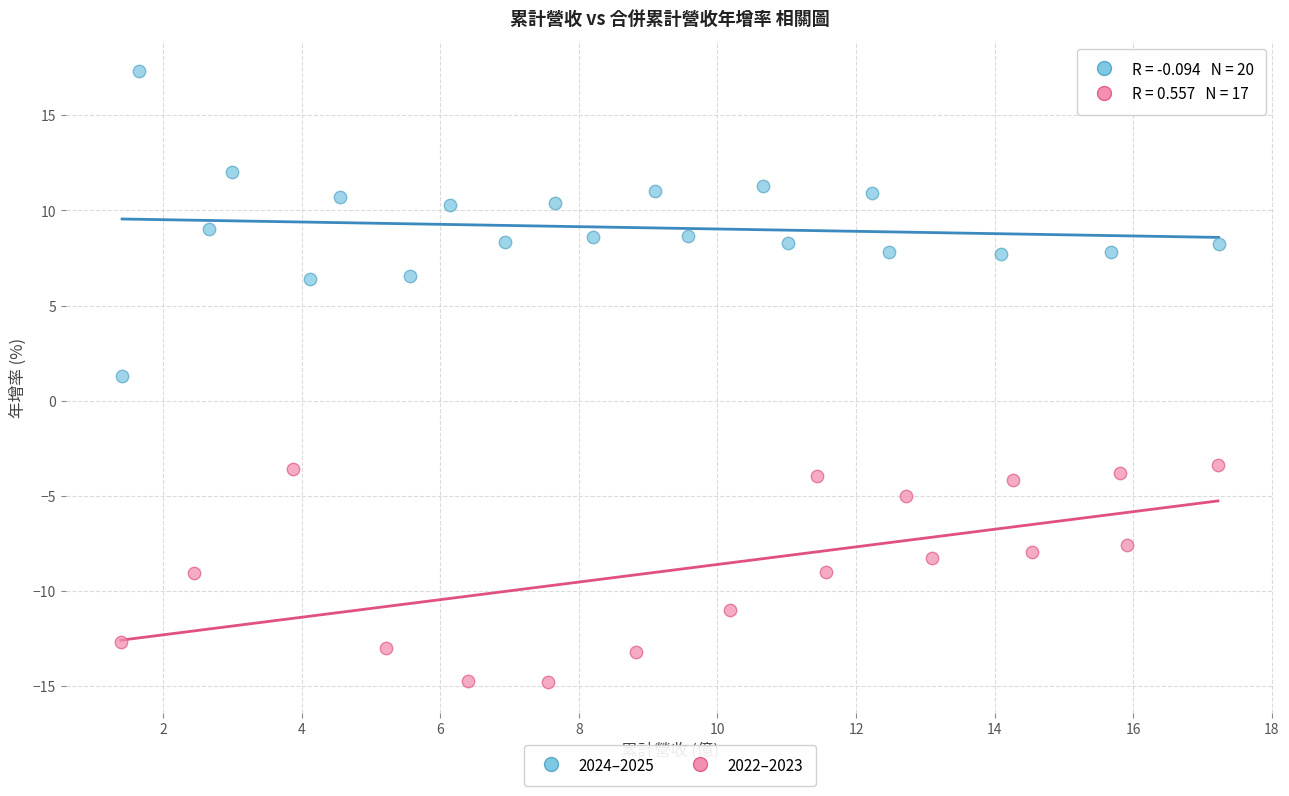

Which series contains the highest Y value?

2024–2025